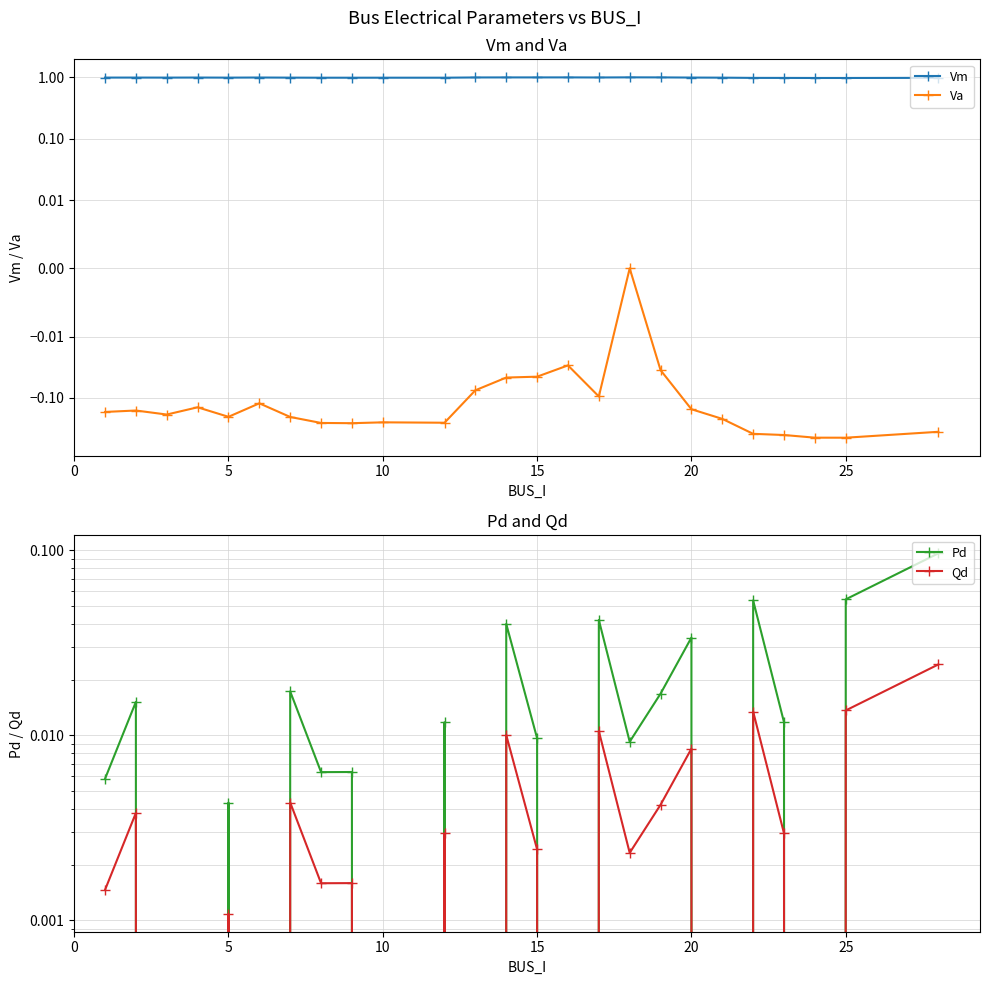

The Va series shows -0.1 at 15. True or false?

True